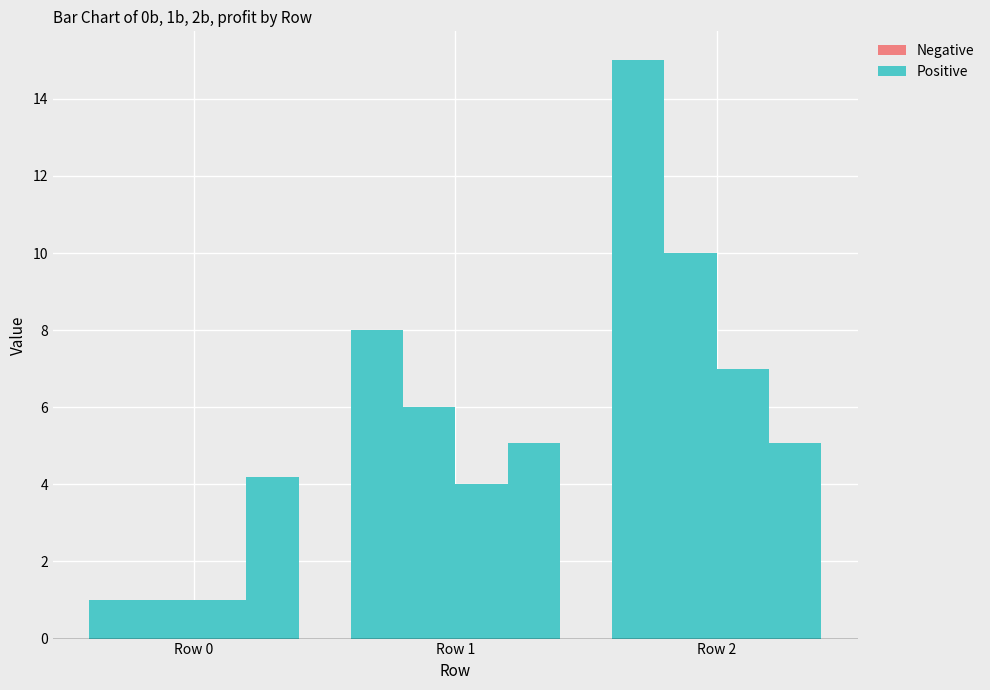

How many bars are there in each group?

4